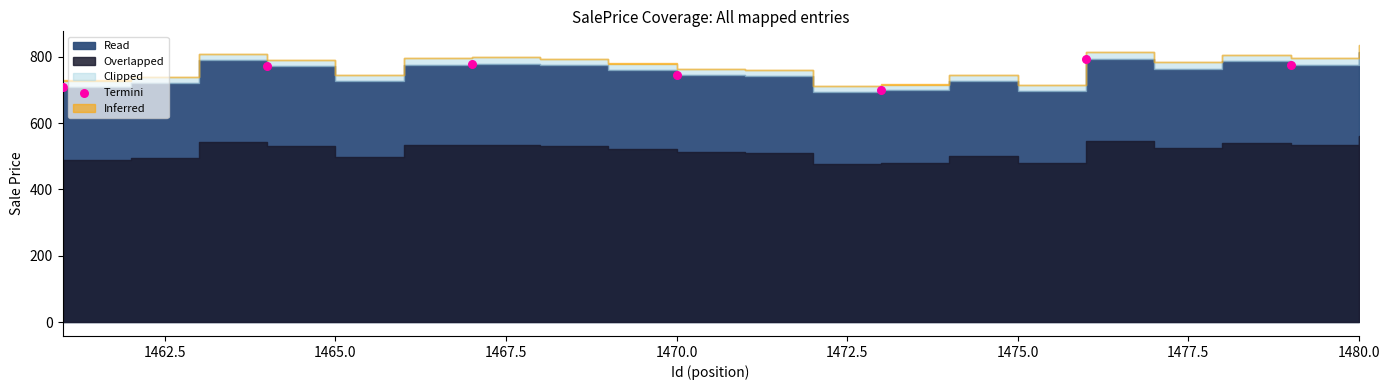

What is the average X value?

1470.0